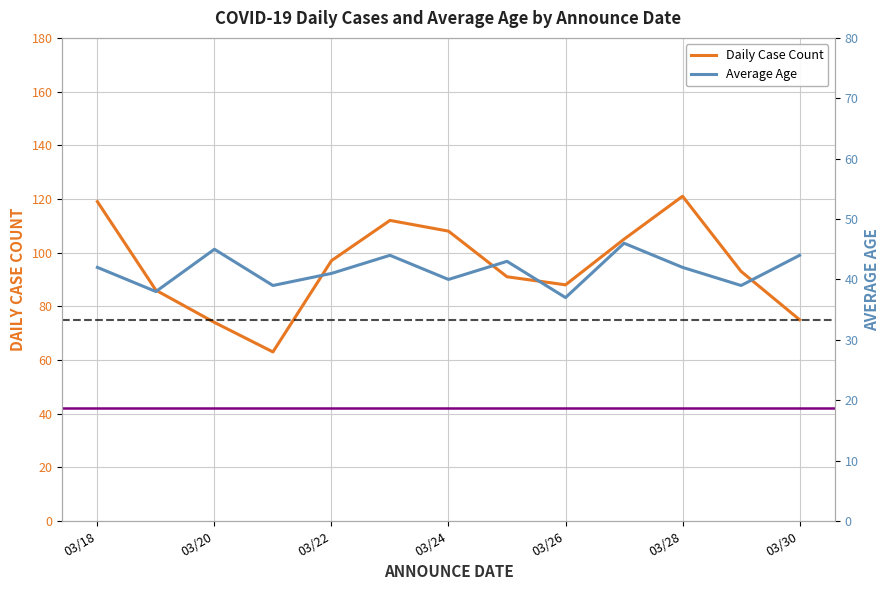

What is the difference between the second highest and second lowest values in the Average Age series?

7